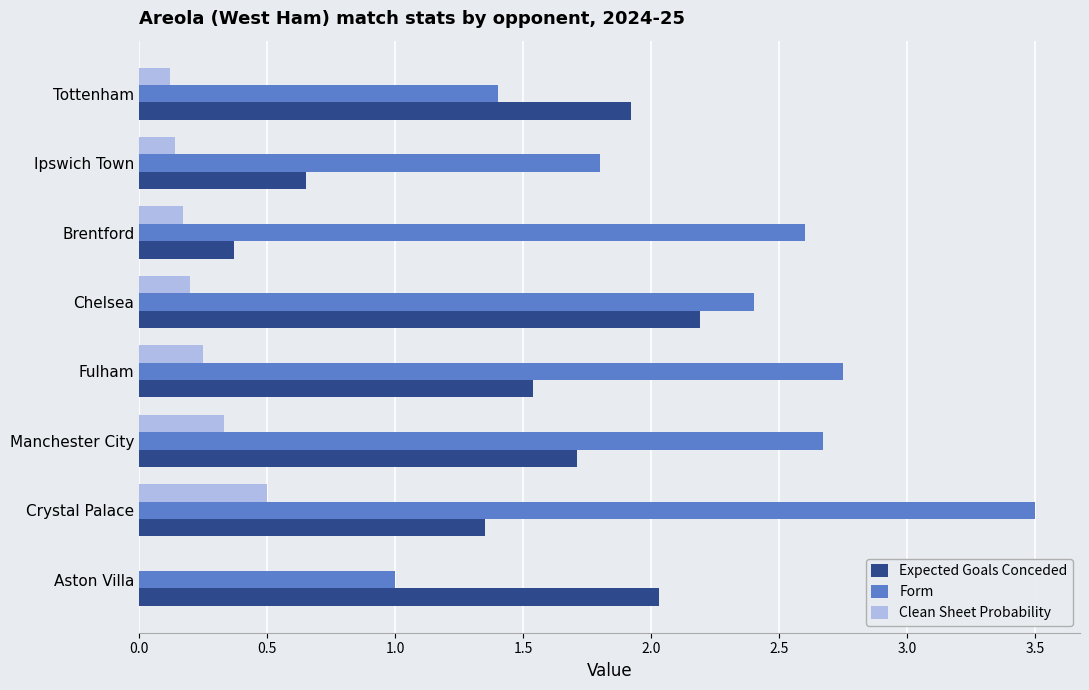

What are all the series names shown in the legend?

Expected Goals Conceded, Form, Clean Sheet Probability